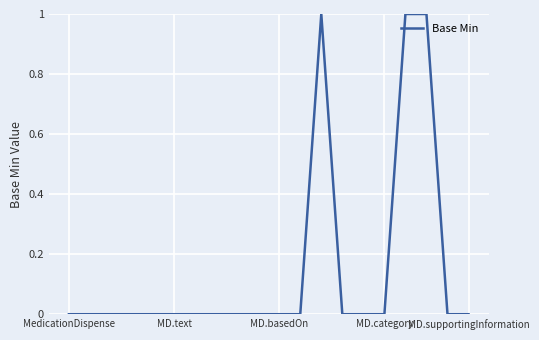

How many lines are shown in the chart?

1